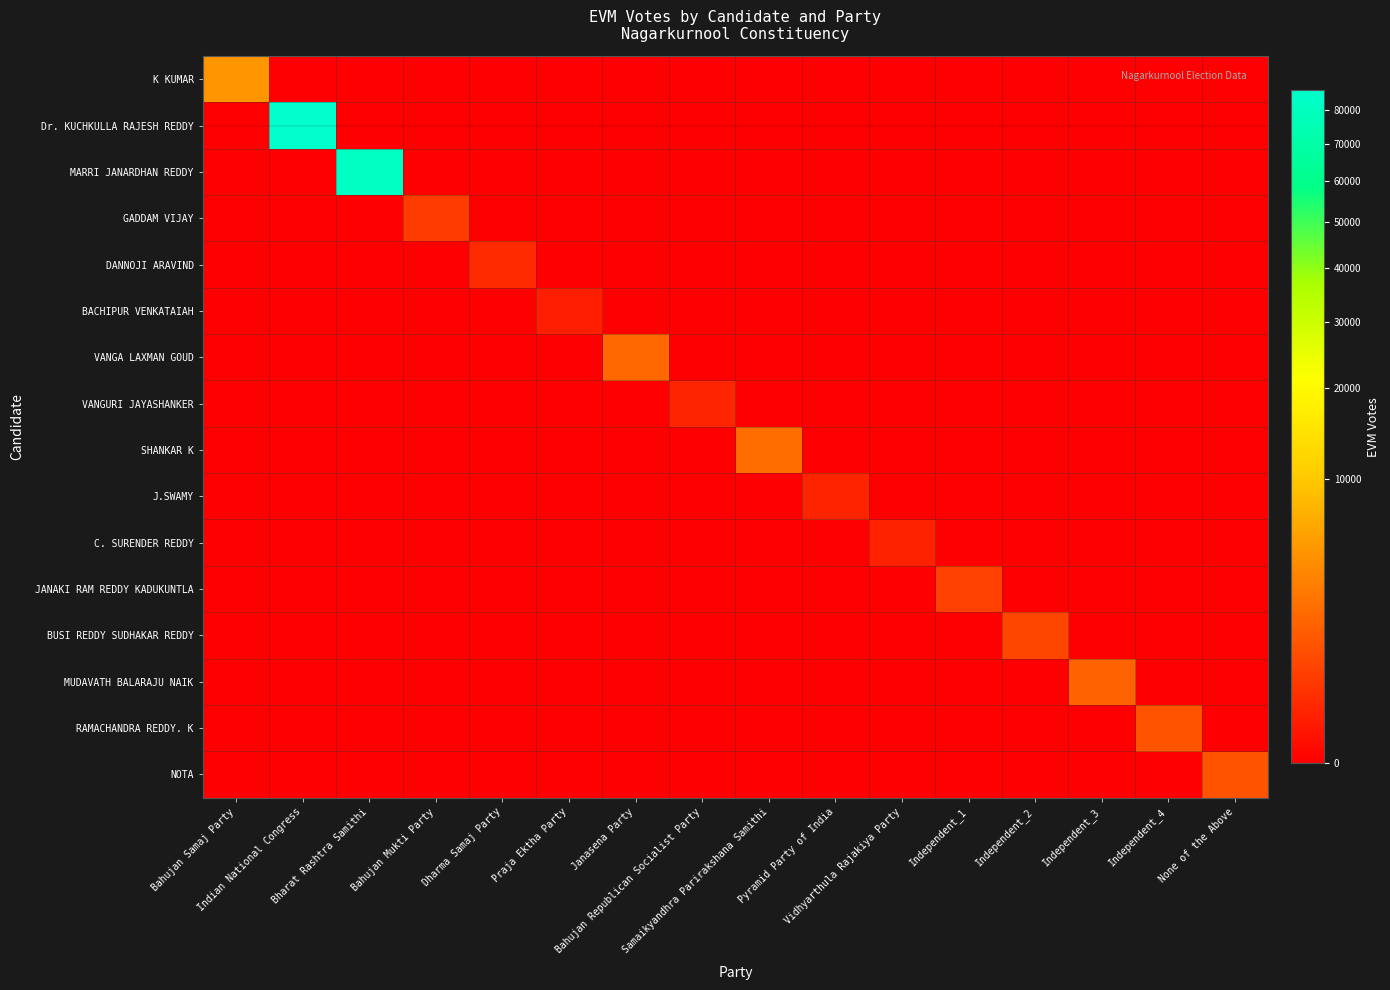

What is the difference between the highest and lowest values at Bahujan Mukti Party?

503